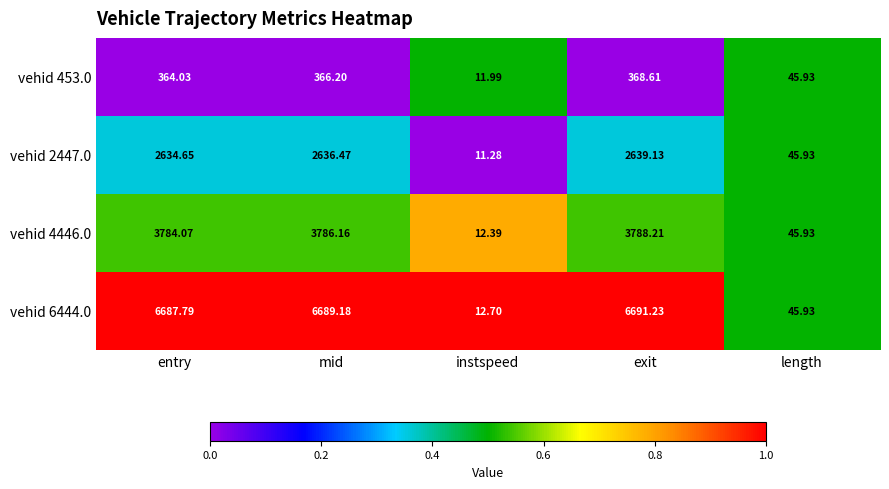

List the labels in order of vehid 6444.0 value, smallest first.

instspeed, length, entry, mid, exit